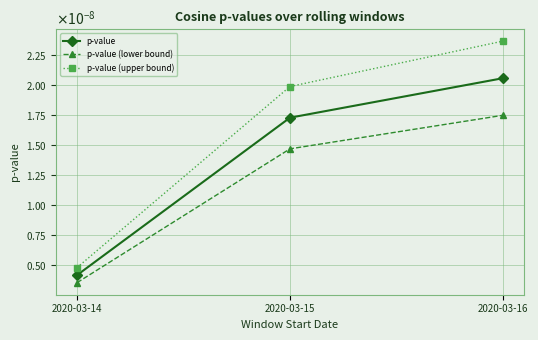

Which series has the largest total across all categories?

p-value (upper bound)